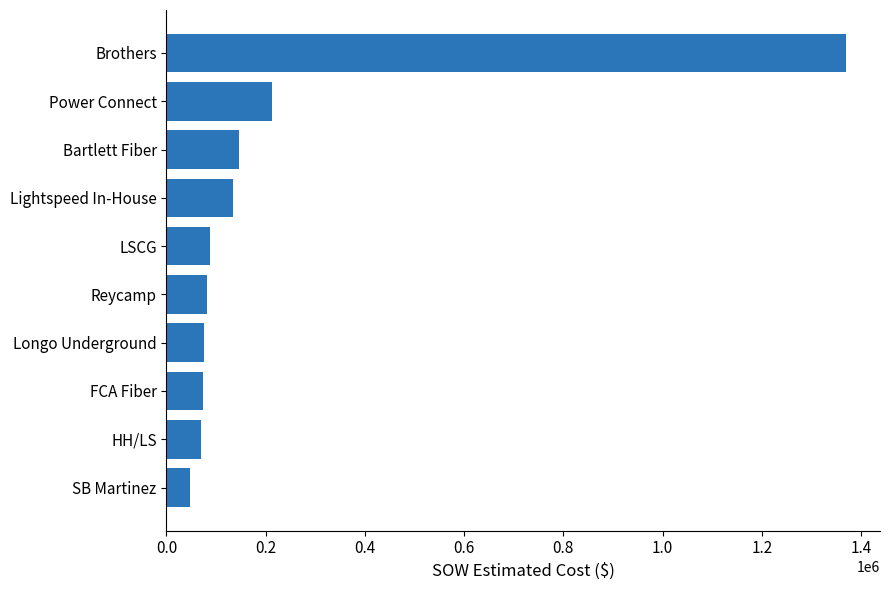

What is the average value?

230002.9